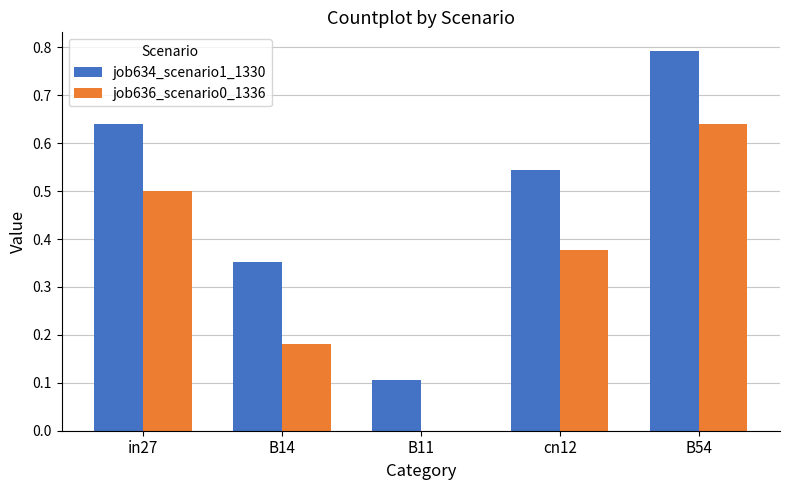

Which series changed the most between in27 and B14?

job636_scenario0_1336